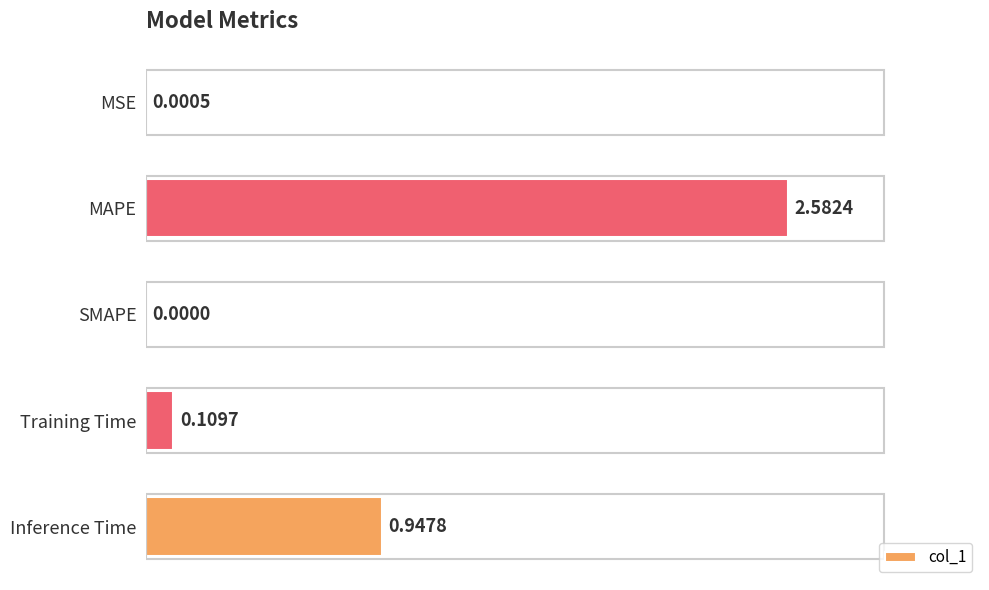

What is the change in value from MAPE to Inference Time?

-1.6